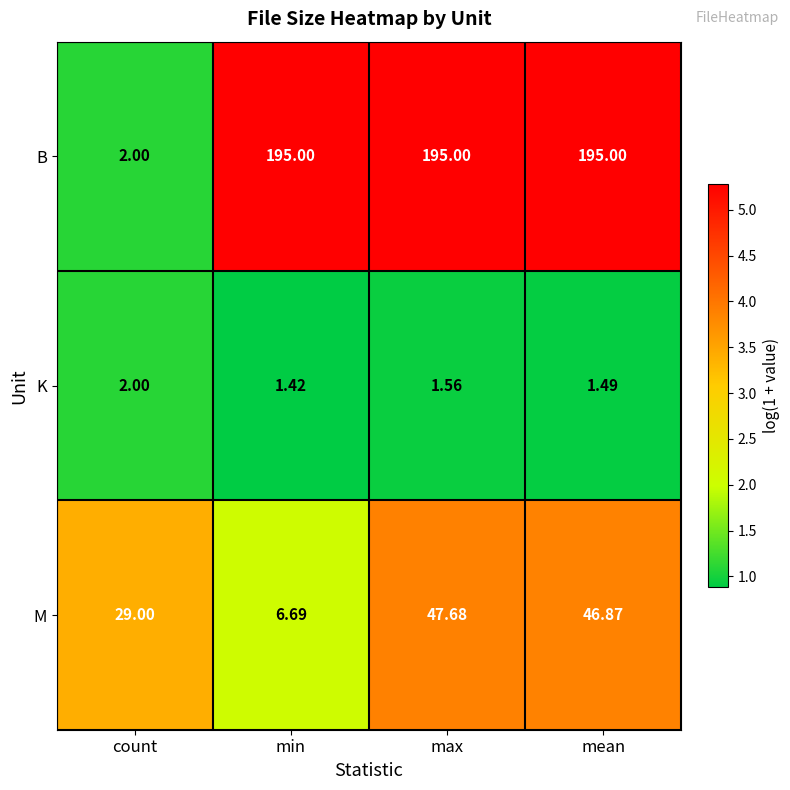

Which category has the lowest value in the B series?

count